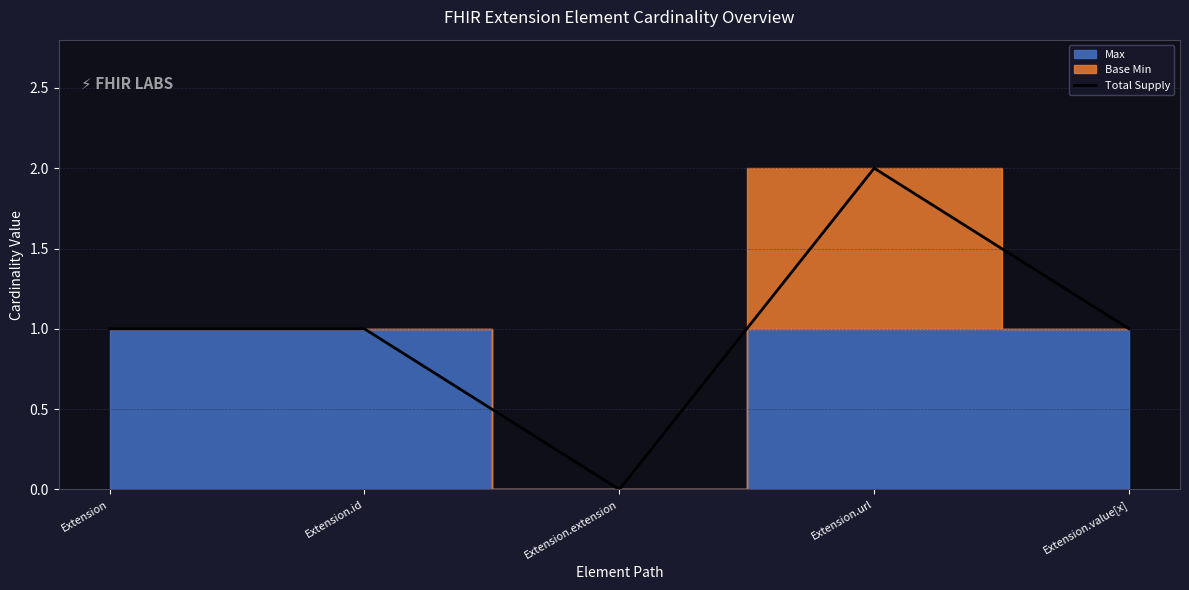

At which category does the data reach its first local valley?

Extension.extension